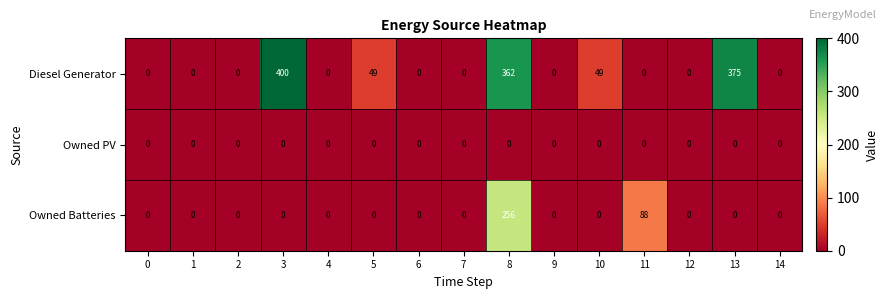

What is the greatest value displayed?

400